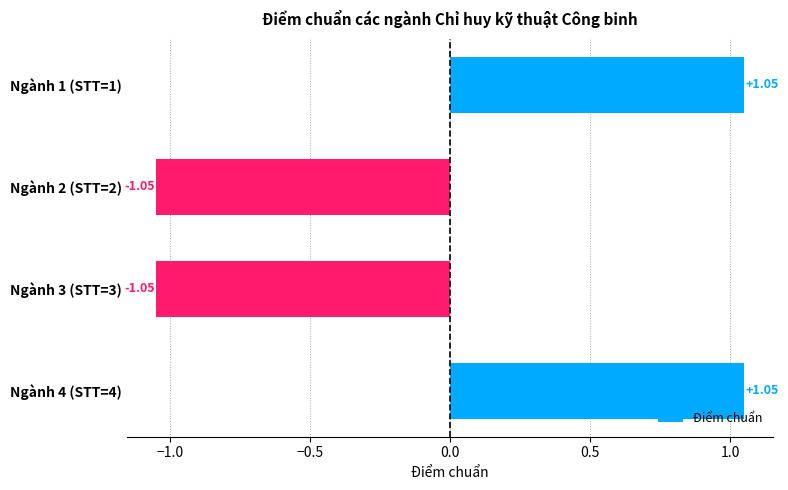

Between Ngành 1 (STT=1) and Ngành 2 (STT=2), which is larger?

Ngành 1 (STT=1)